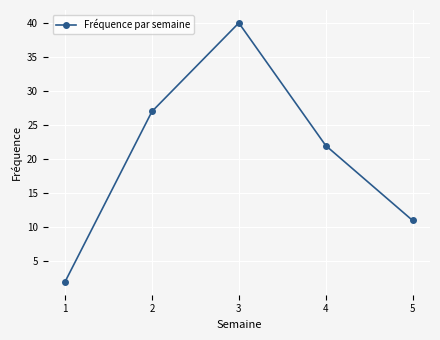

Which category has the lowest value across all series?

1